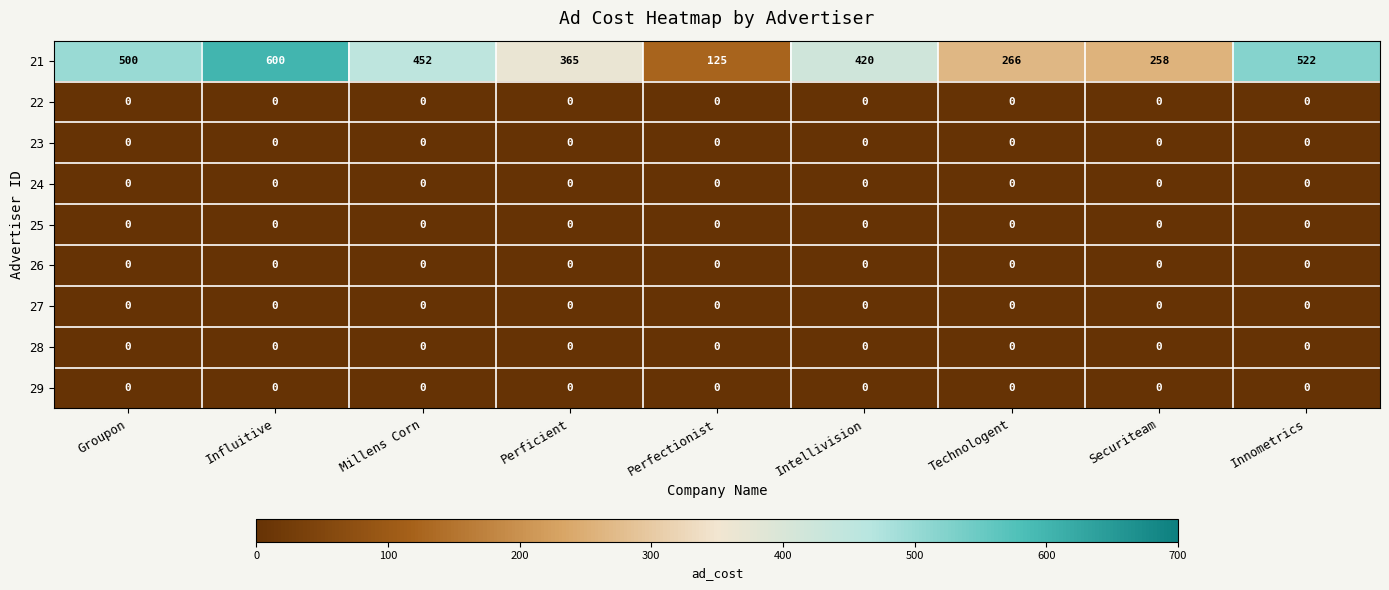

Which series has the widest spread of values?

21